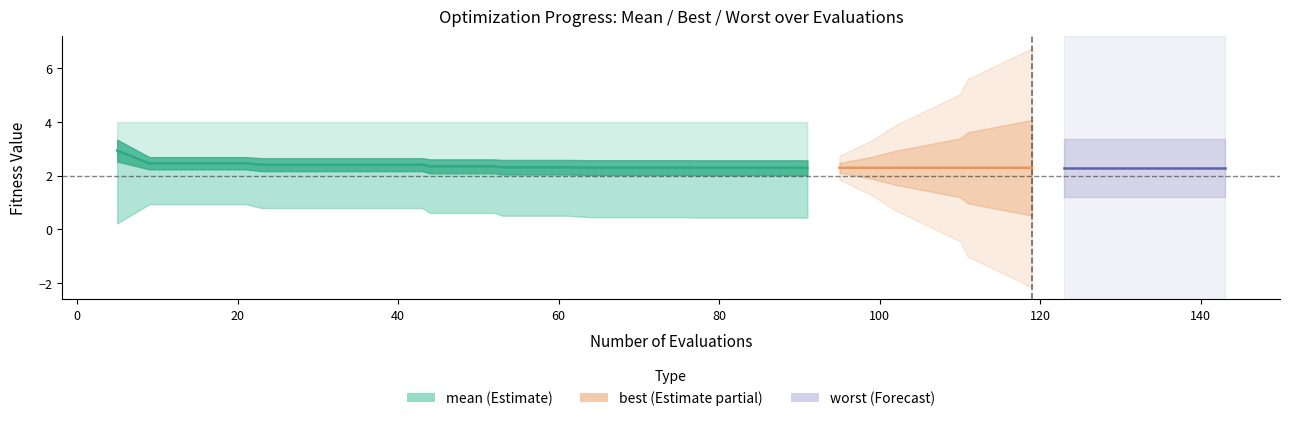

What is the maximum value shown in the chart?

2.9